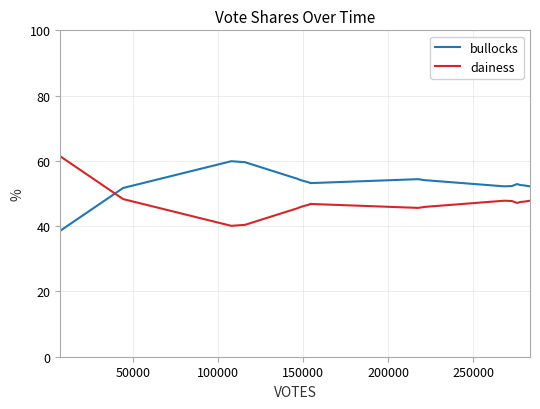

What is the maximum value shown in the chart?

61.4